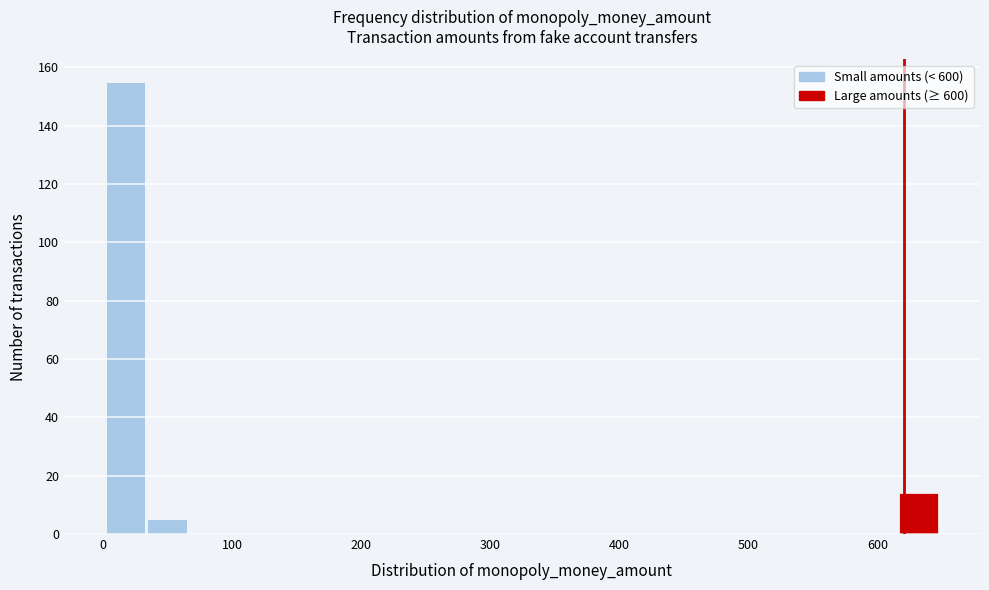

Read against the x-axis, roughly where is the centre of the tallest bar?

20